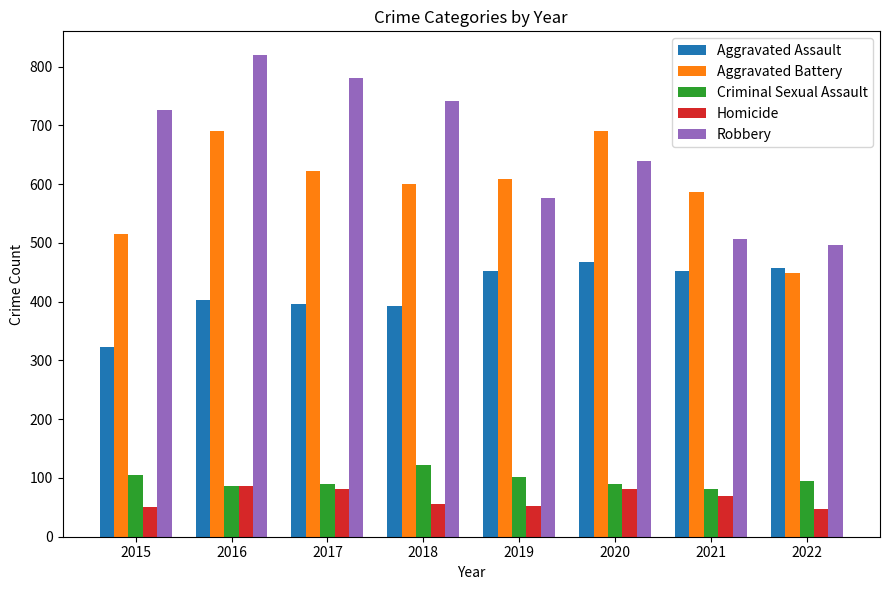

What is the minimum value shown in the chart?

47